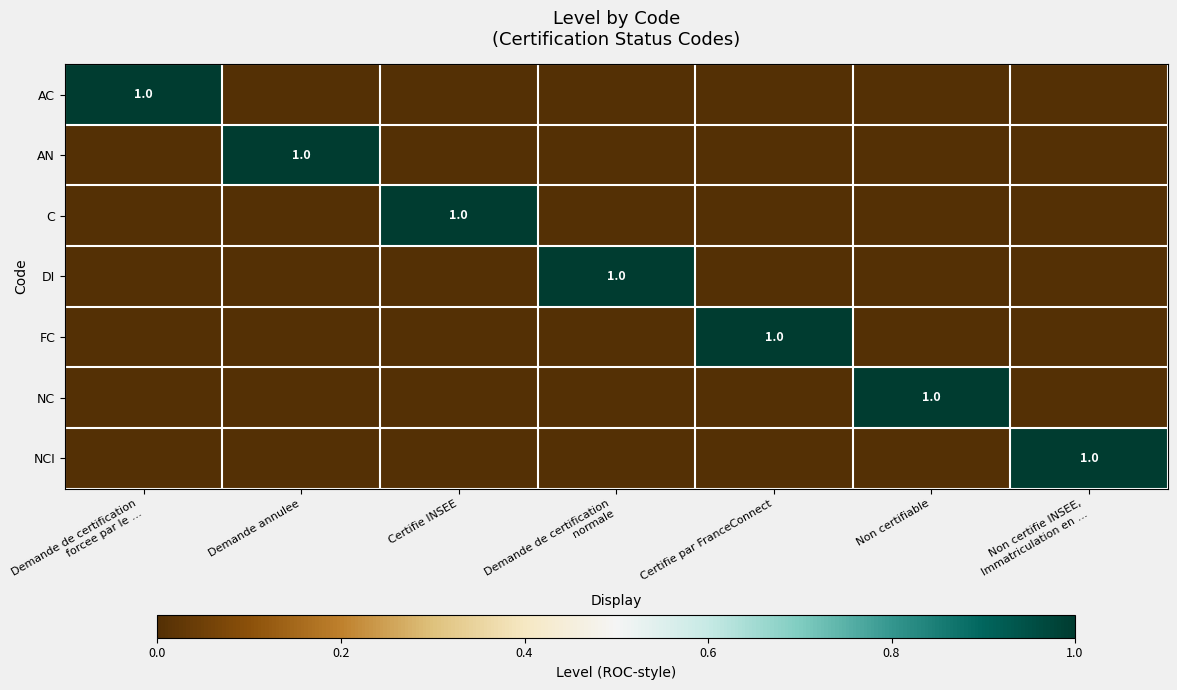

What is the total value across all series at Certifie par FranceConnect?

1